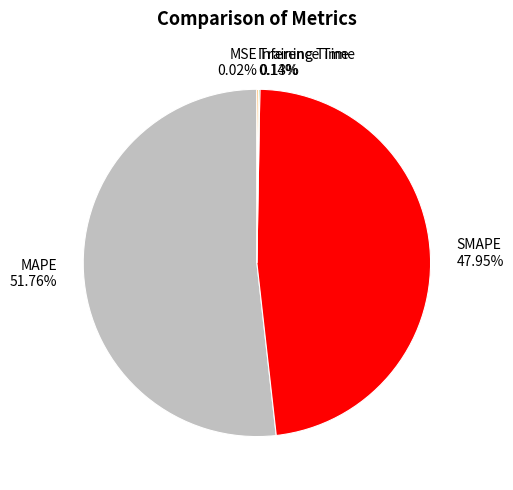

Is SMAPE the majority of the pie?

No